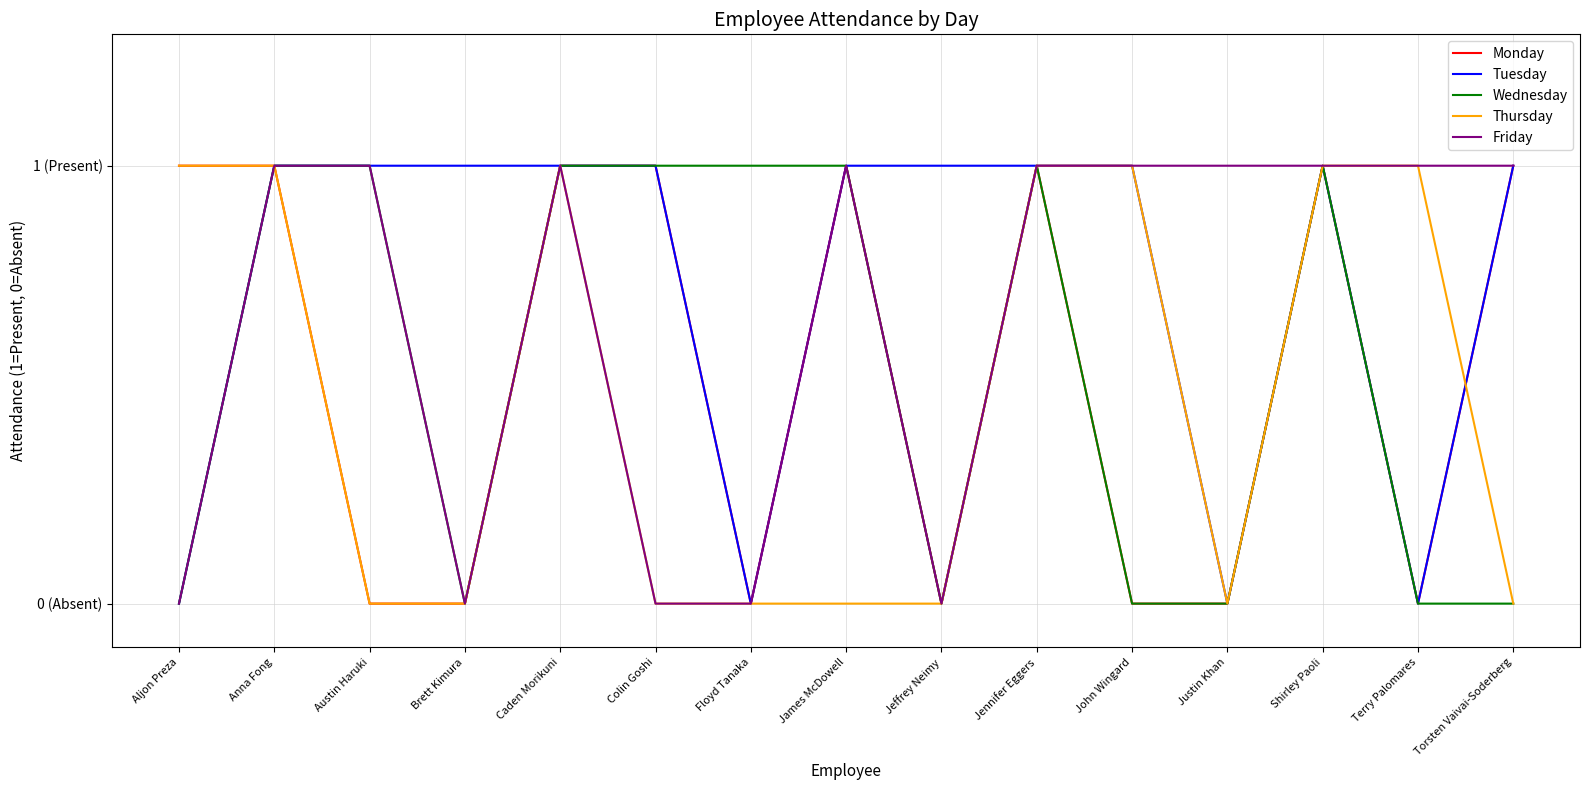

Is this an area chart (filled region under the line)?

No